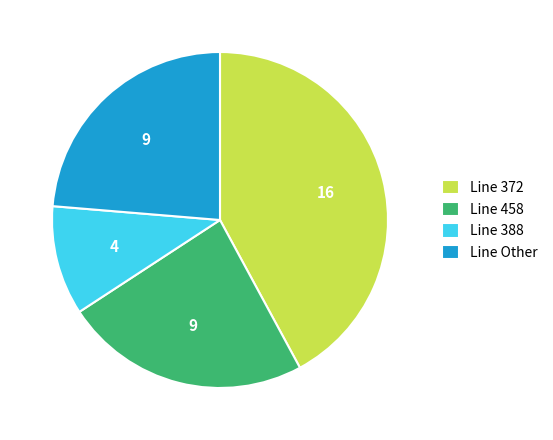

True or false: Line 458 accounts for 15% of the total.

False